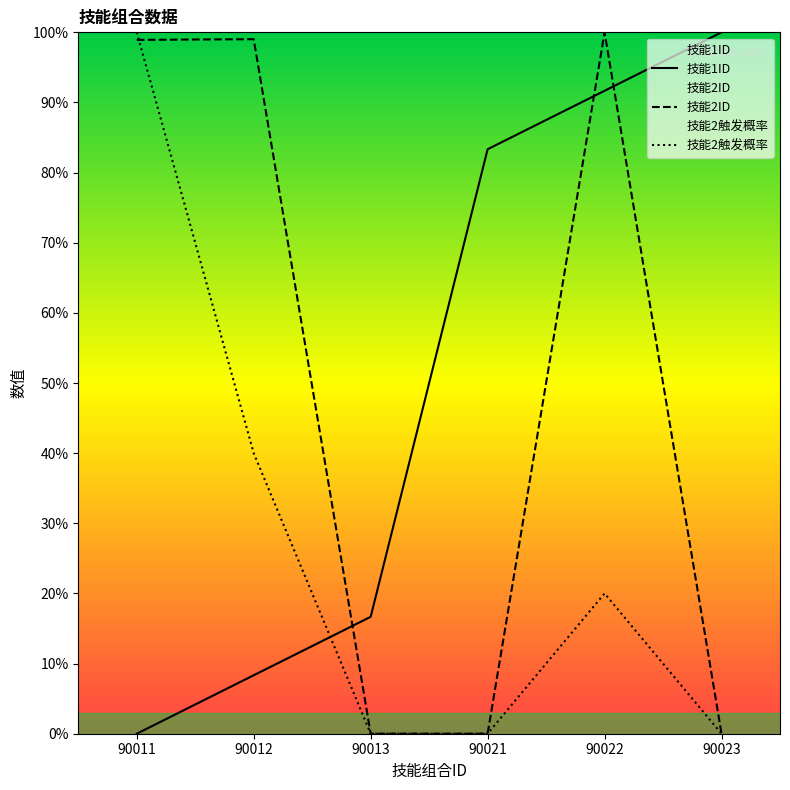

How many times do 技能1ID and 技能2触发概率 cross each other?

1